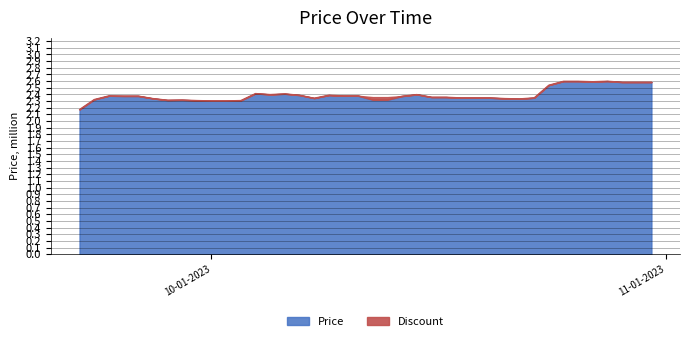

What is the difference between the maximum and minimum values?

0.4